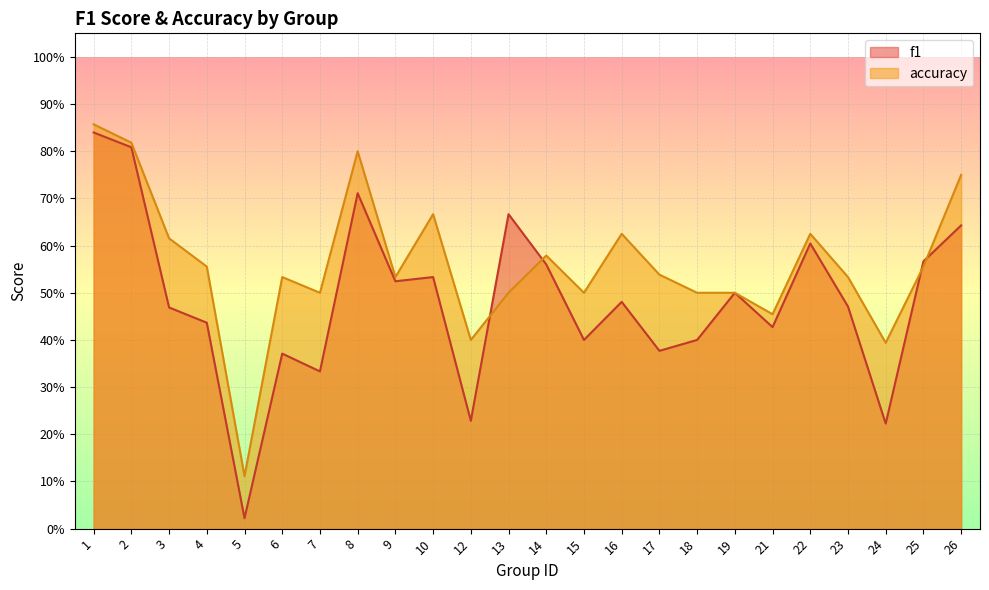

What is the spread (max minus min) of values at 5?

0.1